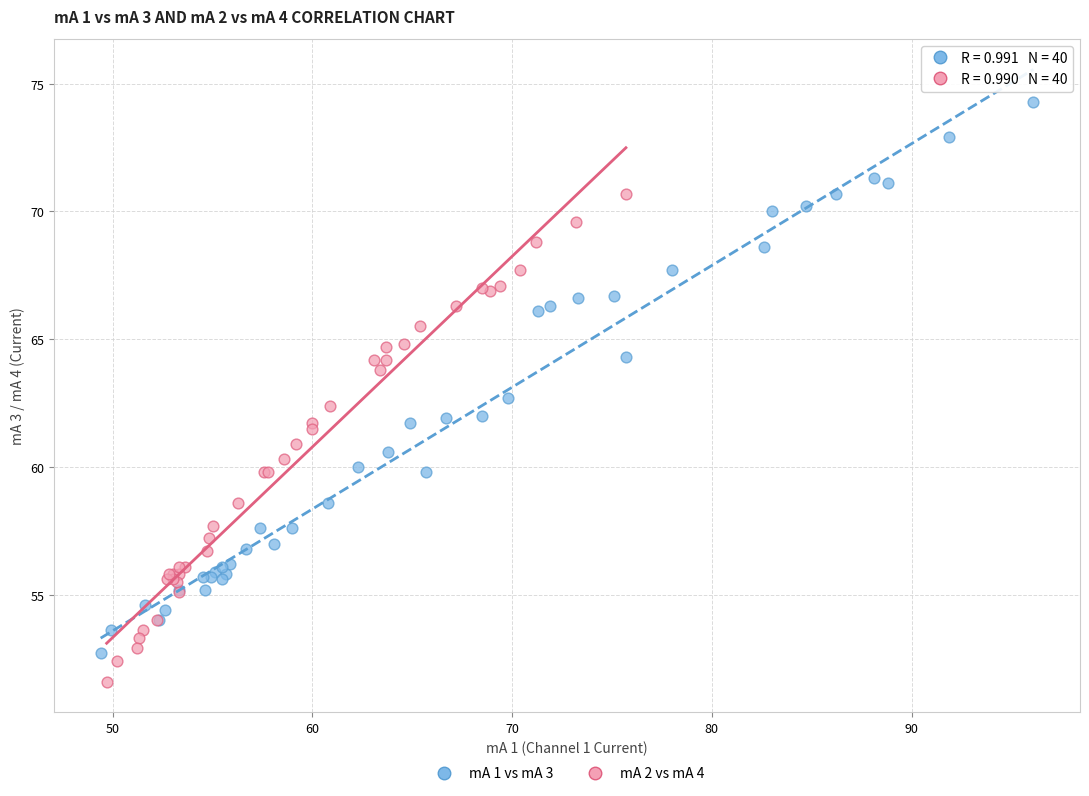

Which series contains the lowest Y value?

mA 2 vs mA 4